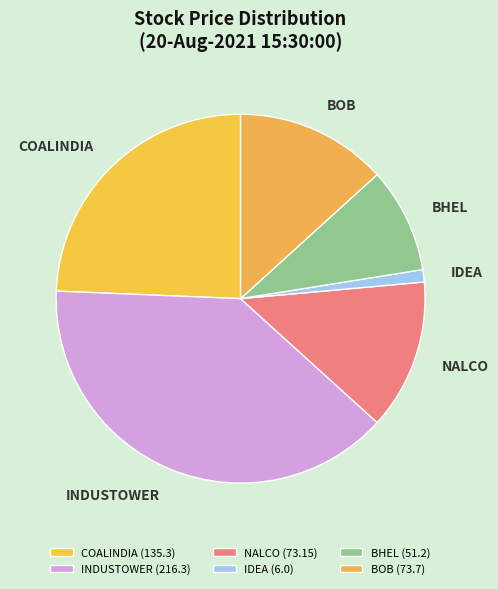

How many segments does this pie chart have?

6